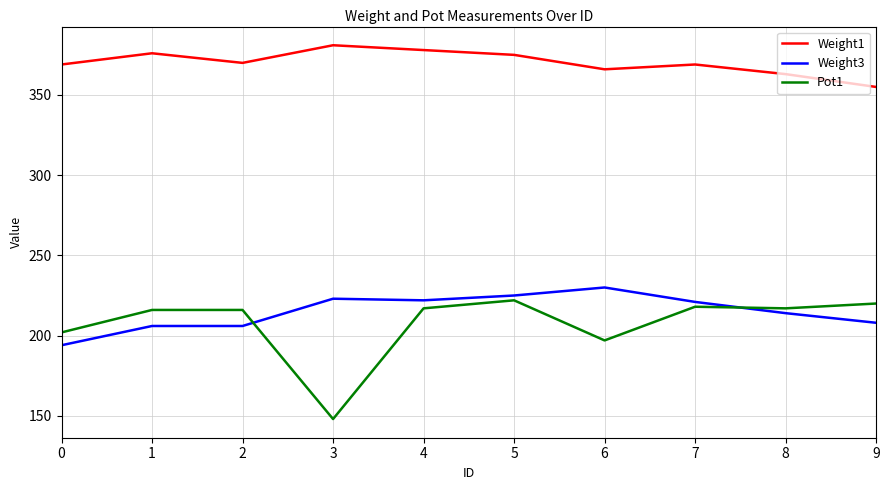

What are all the series names shown in the legend?

Weight1, Weight3, Pot1